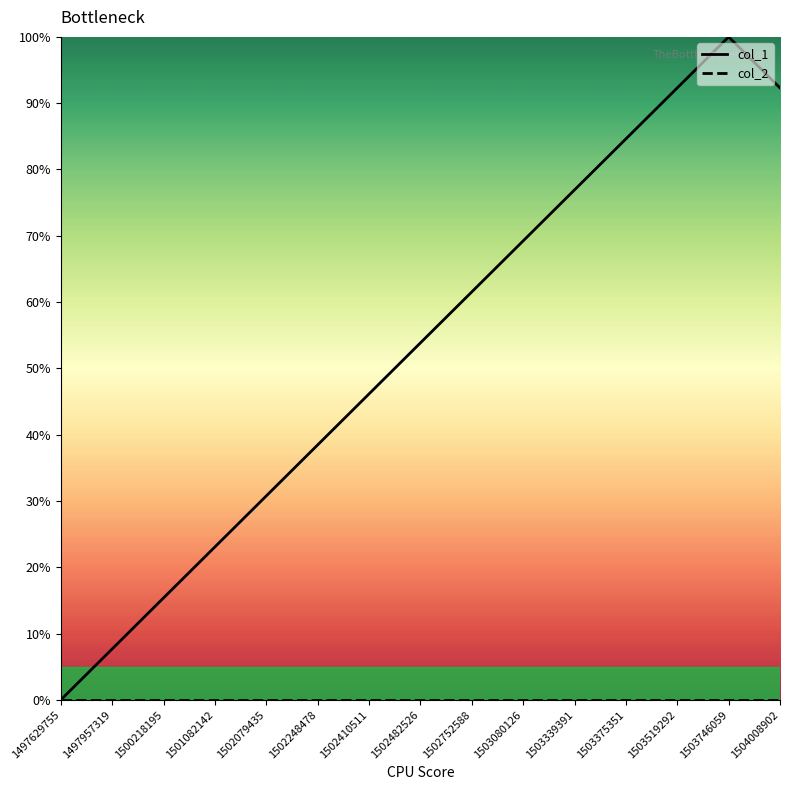

In col_1, how many points are higher than both neighbors (excluding endpoints)?

1